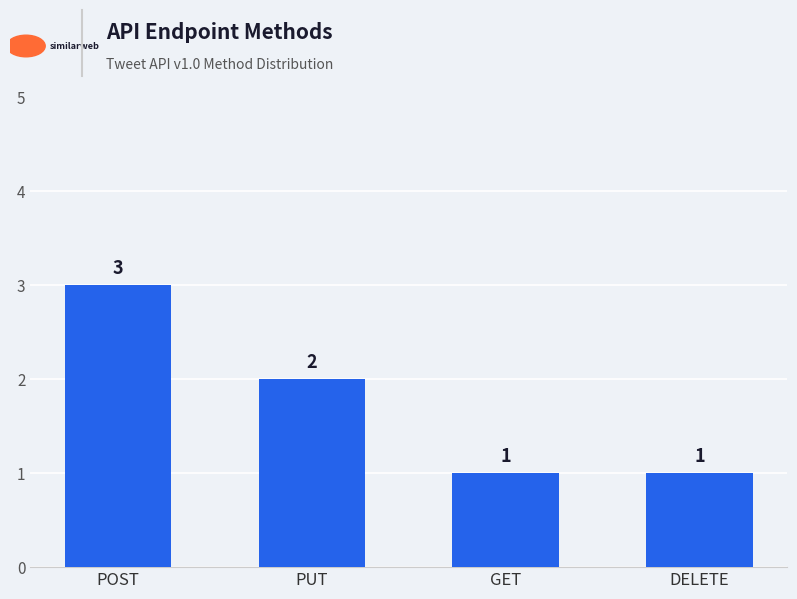

Which has a higher value, POST or GET?

POST